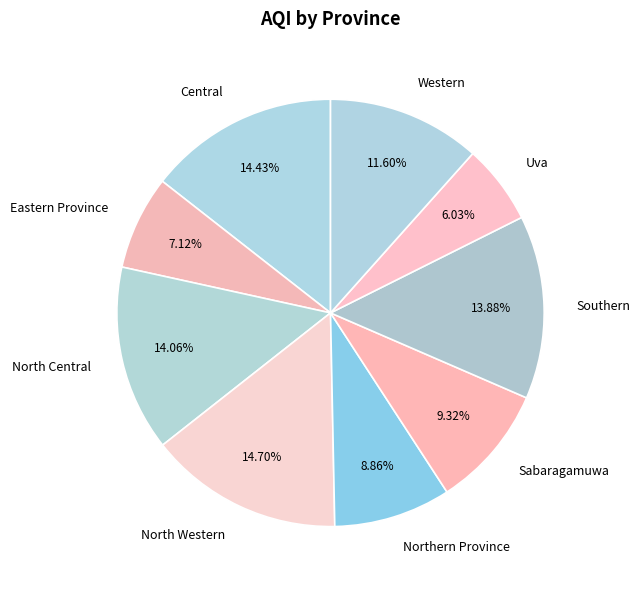

Count the number of slices in the pie.

9